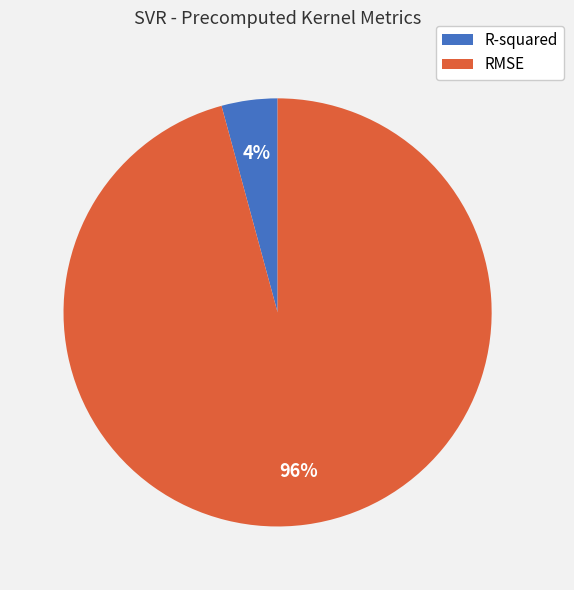

Which category has the smallest portion of the pie?

R-squared